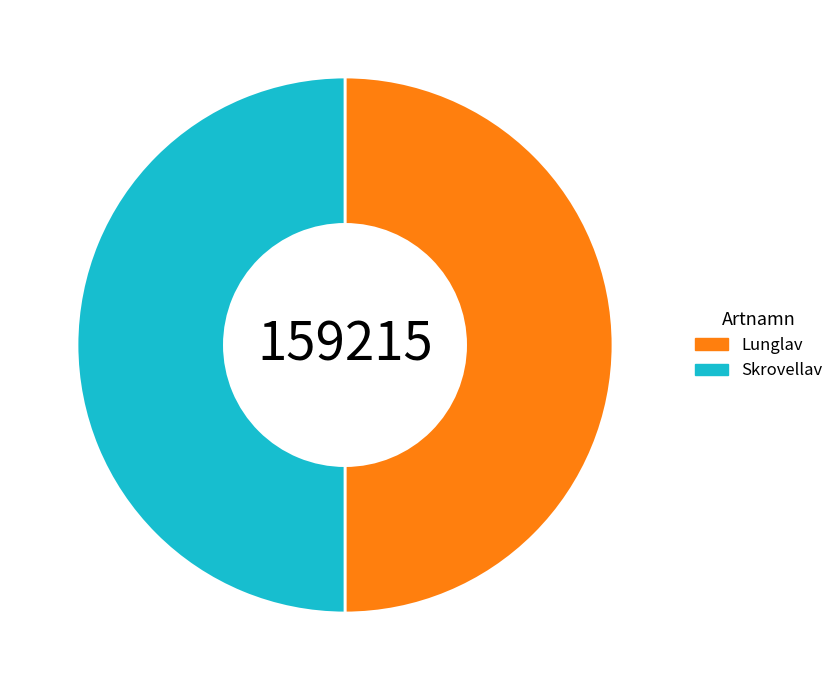

Is it true that Lunglav is 59% of the pie?

False